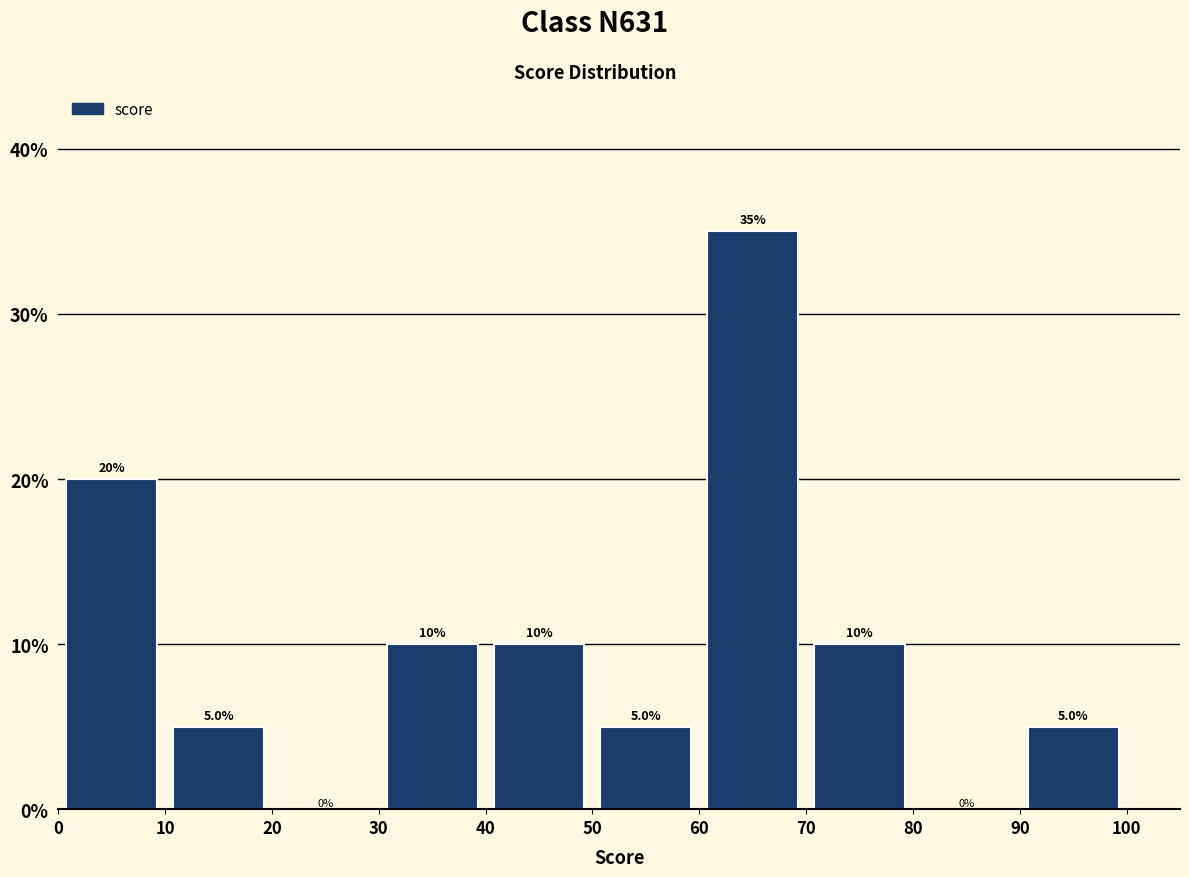

Over which range of the x-axis is the bar tallest?

60 to 70